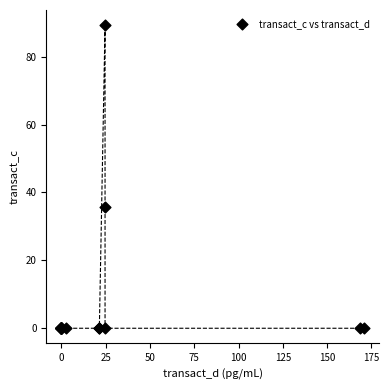

What Y value in the scatter plot is closest to 44?

35.7